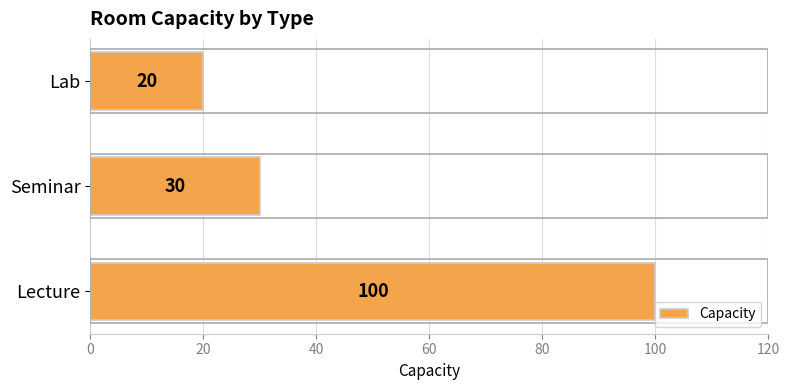

Does the chart contain stacked bars?

No